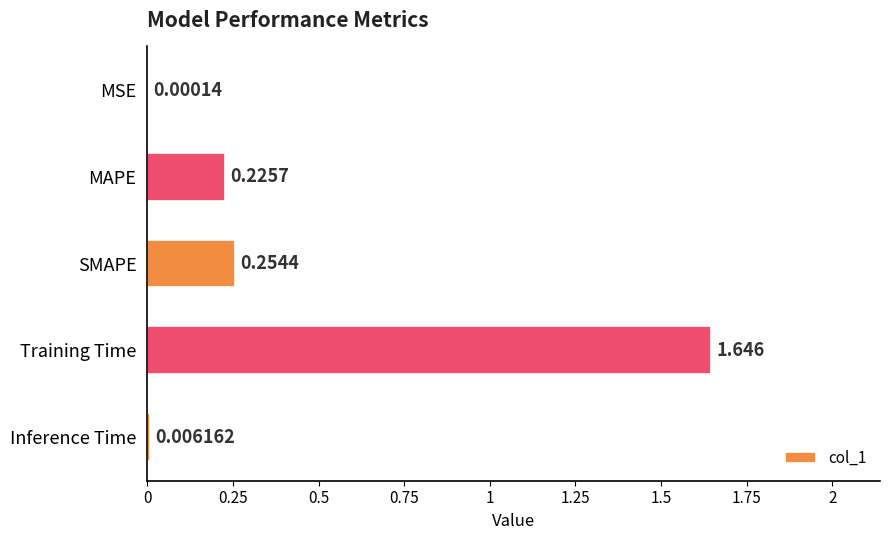

At which label is the value closest to 0?

MSE